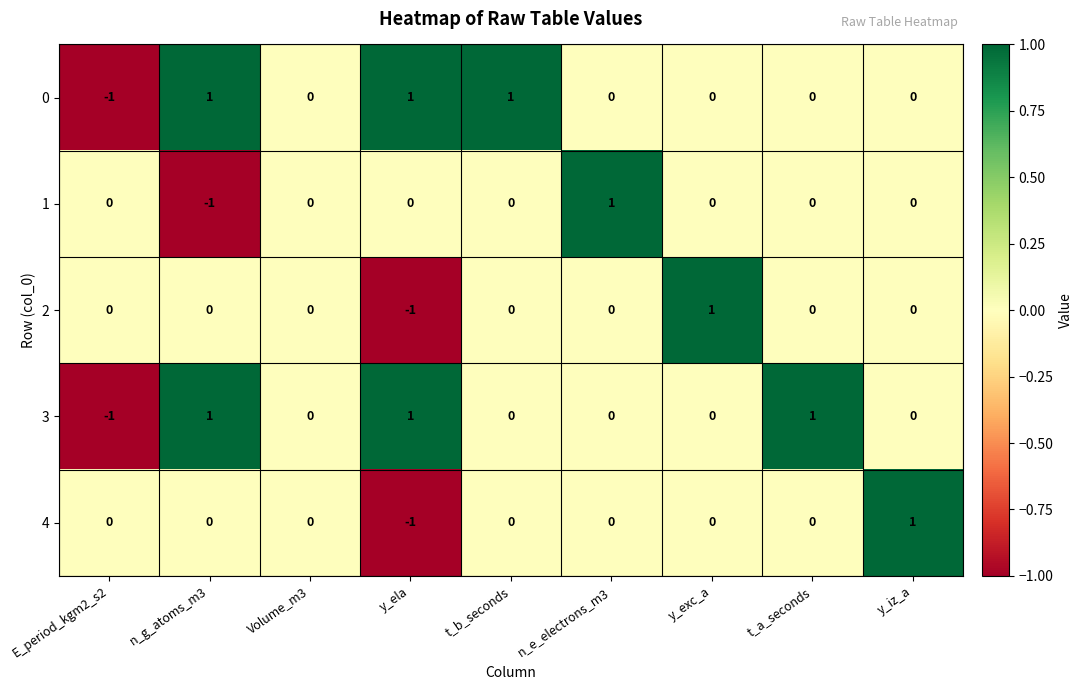

Which category has the lowest value in the 4 series?

y_ela